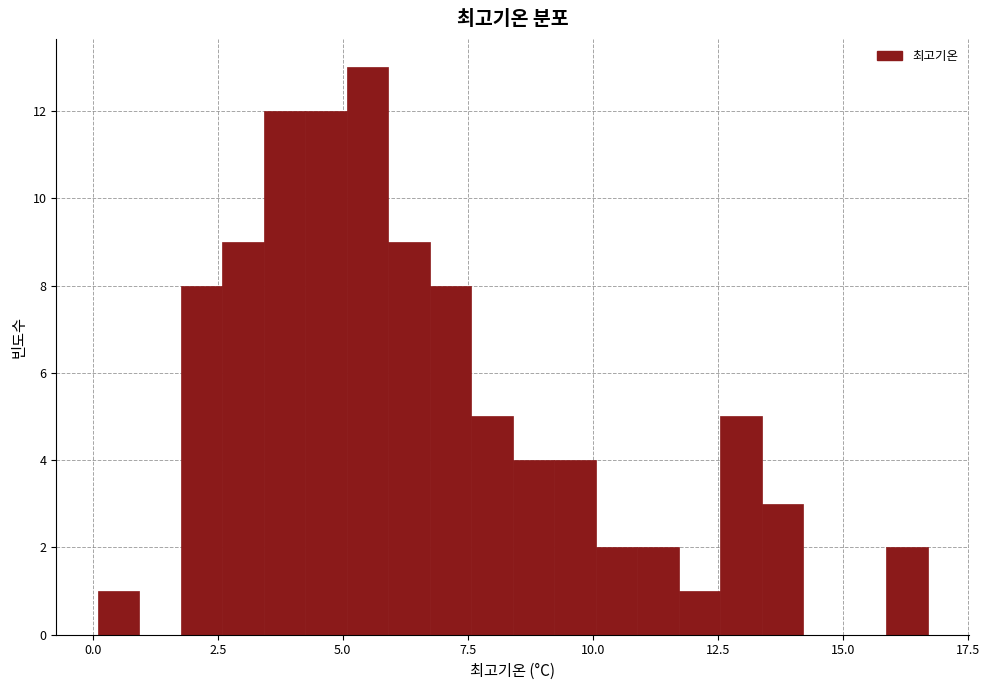

Read against the x-axis, roughly where is the centre of the tallest bar?

5.5